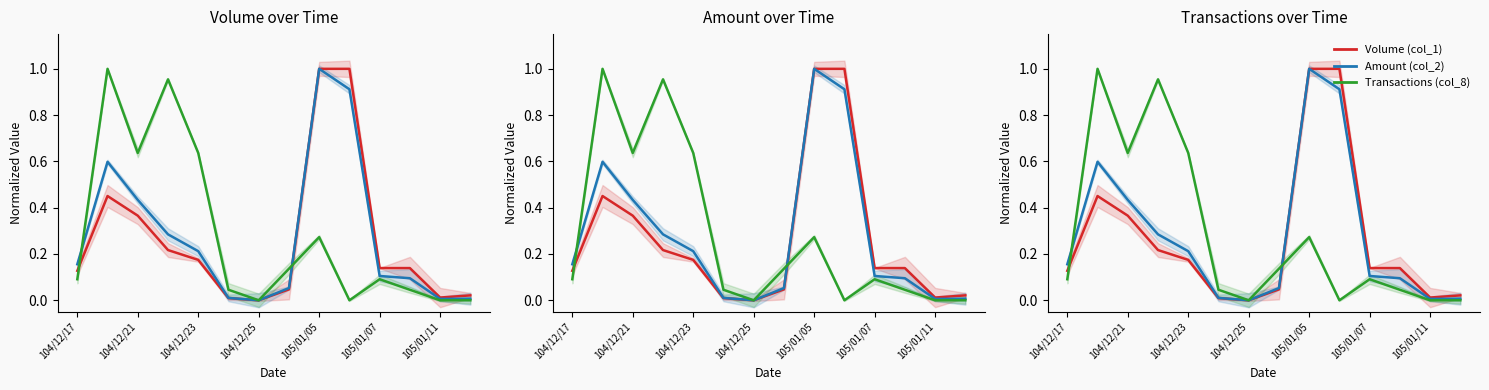

How many intersections are there between Volume (col_1) and Transactions (col_8)?

2